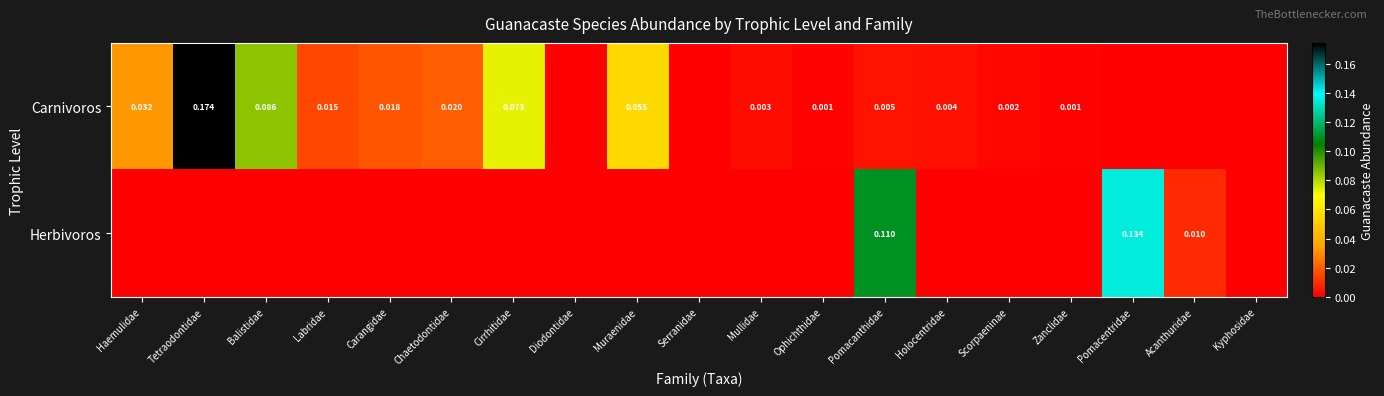

At which label is Herbivoros closest to 0?

Haemulidae